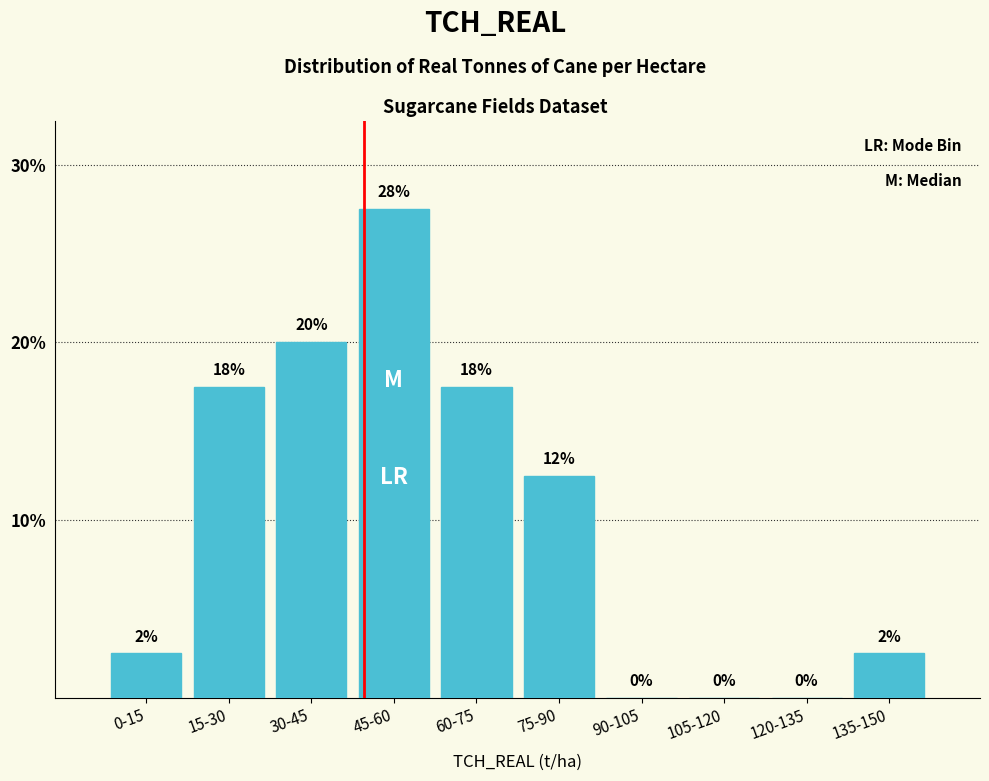

Are the bars horizontal?

No